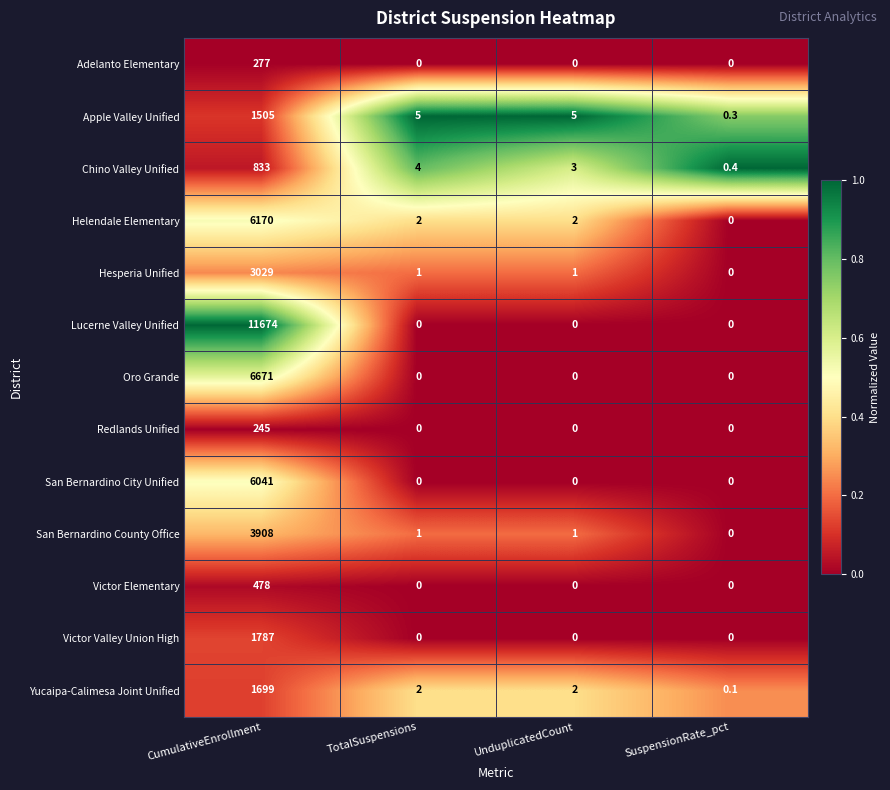

Rank the series by their maximum value, from lowest to highest.

Redlands Unified, Adelanto Elementary, Victor Elementary, Chino Valley Unified, Apple Valley Unified, Yucaipa-Calimesa Joint Unified, Victor Valley Union High, Hesperia Unified, San Bernardino County Office, San Bernardino City Unified, Helendale Elementary, Oro Grande, Lucerne Valley Unified